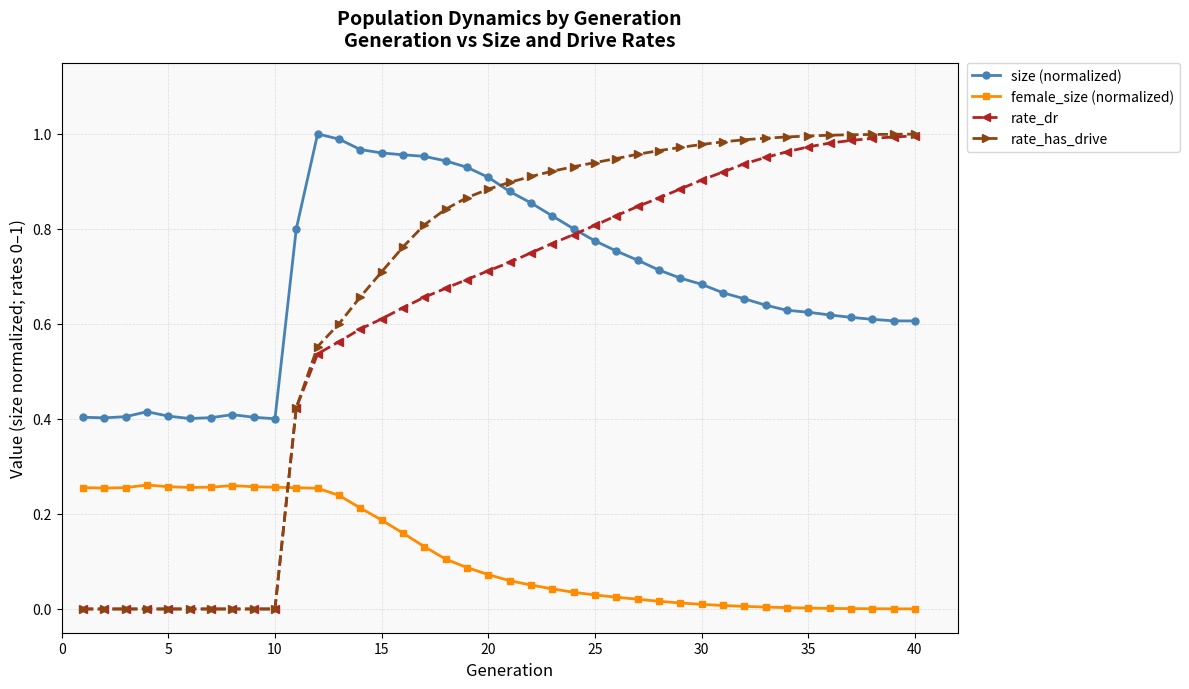

True or false: female_size (normalized) has more than 0 interior local peaks.

True